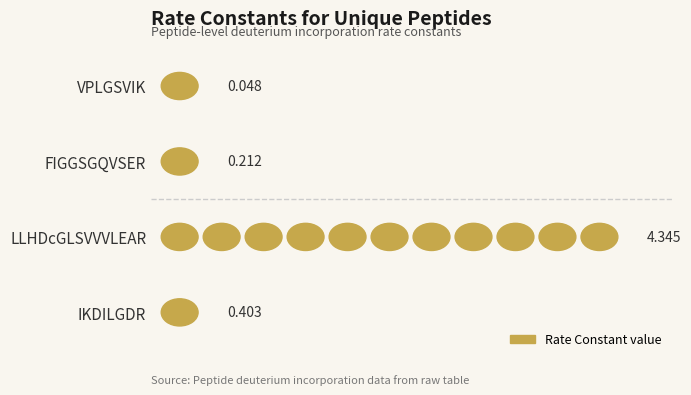

List the labels in order of value, largest first.

LLHDcGLSVVVLEAR, IKDILGDR, FIGGSGQVSER, VPLGSVIK